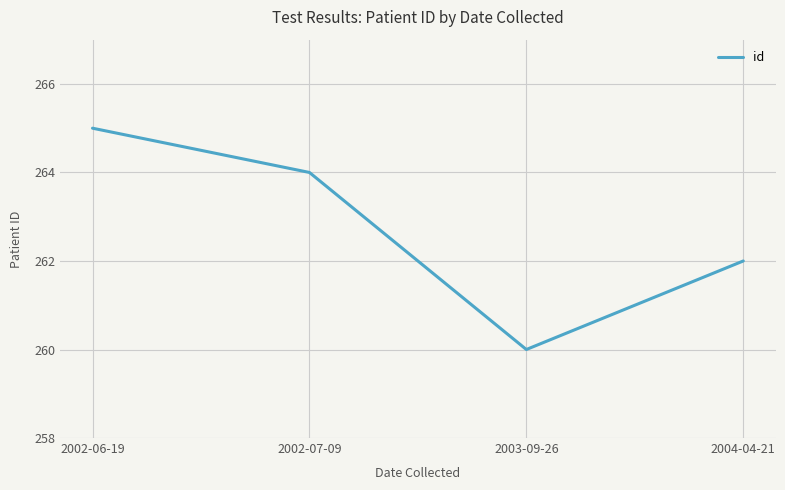

The chart shows a value of 91 at 2004-04-21. True or false?

False